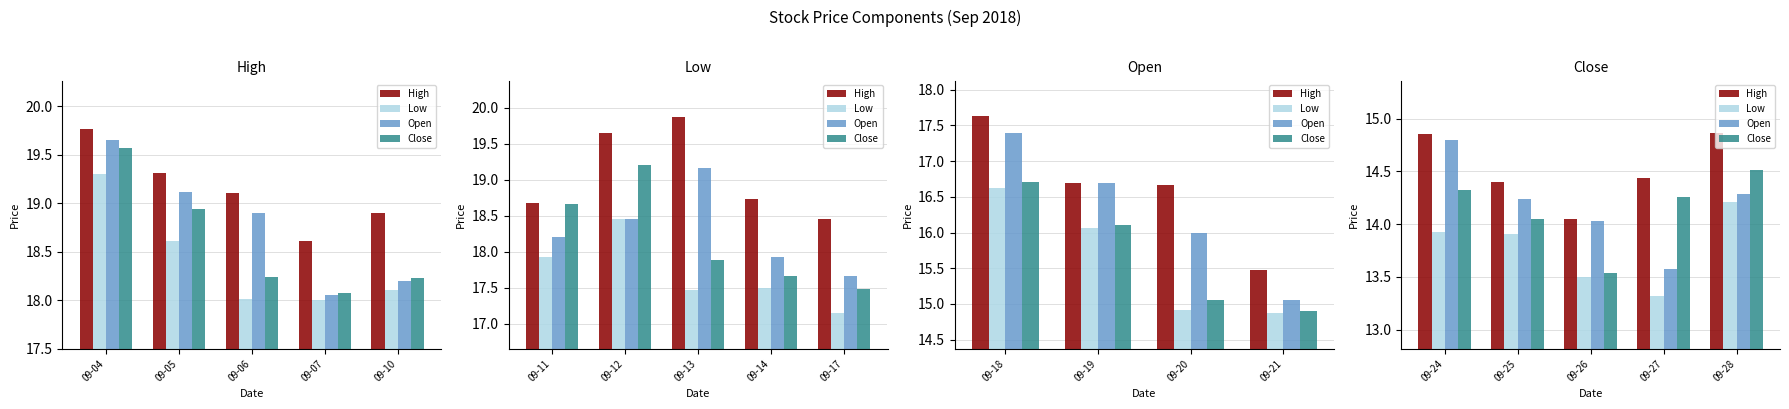

Count the number of data series in this chart.

4